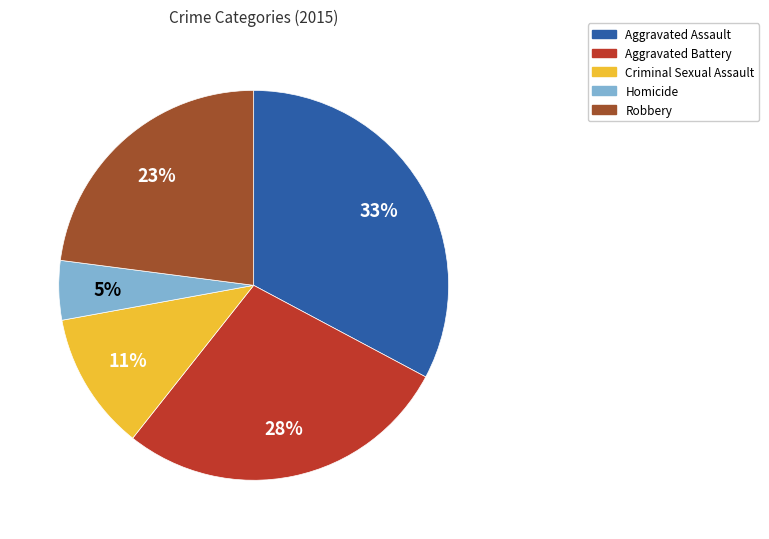

Does Aggravated Assault account for over 50% of the chart?

No